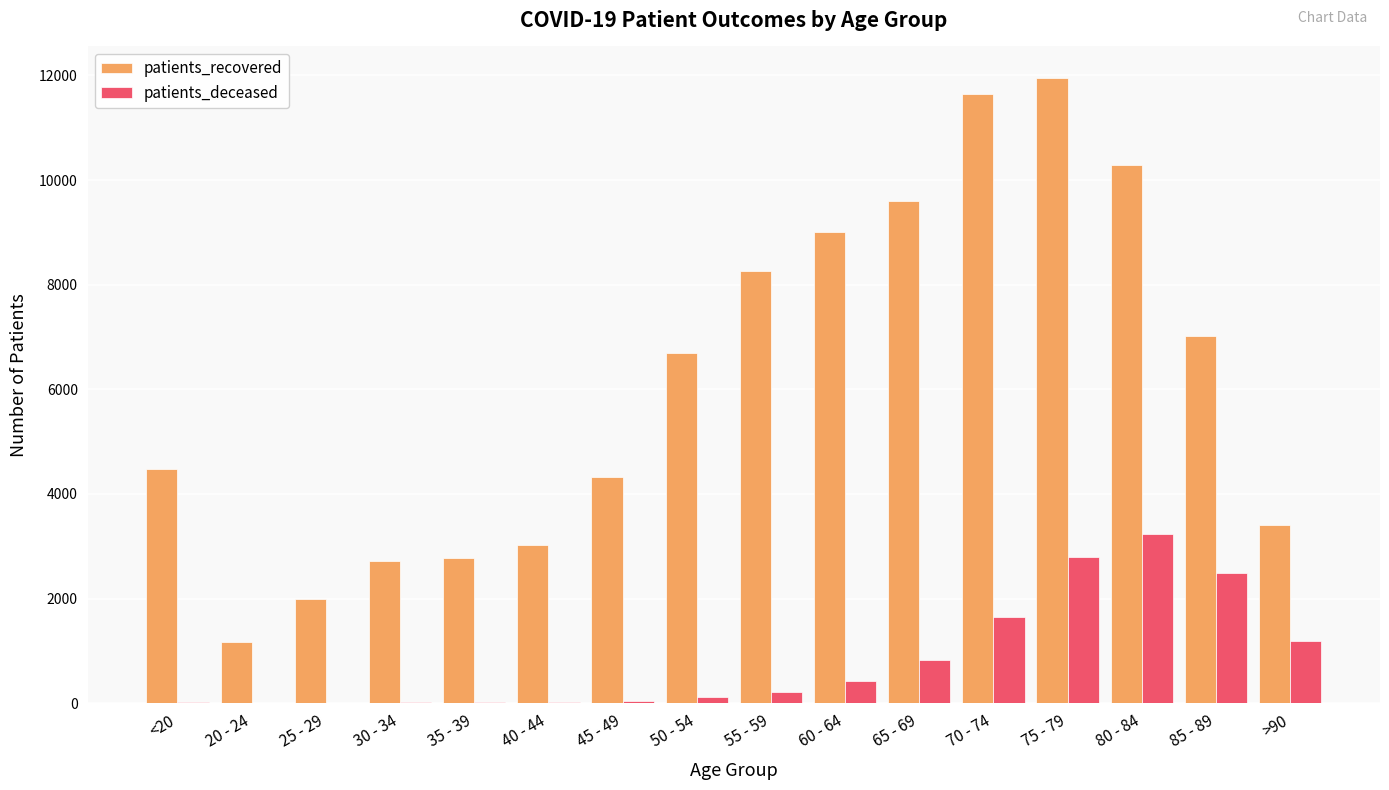

What is the highest value of the patients_recovered series?

11957